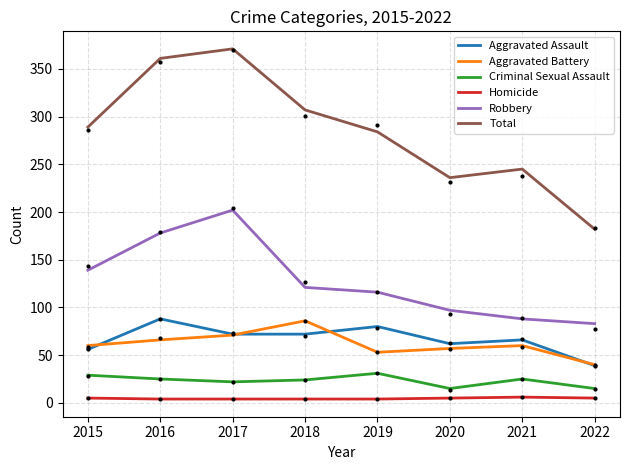

What is the sum of the Total values at 2018 and 2017?

678